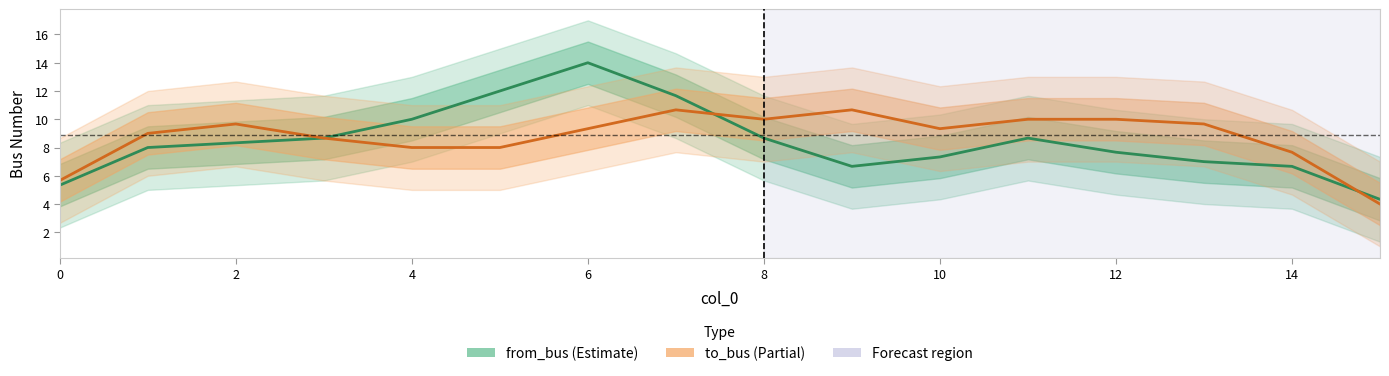

Which series changed the most between 8 and 10?

from_bus